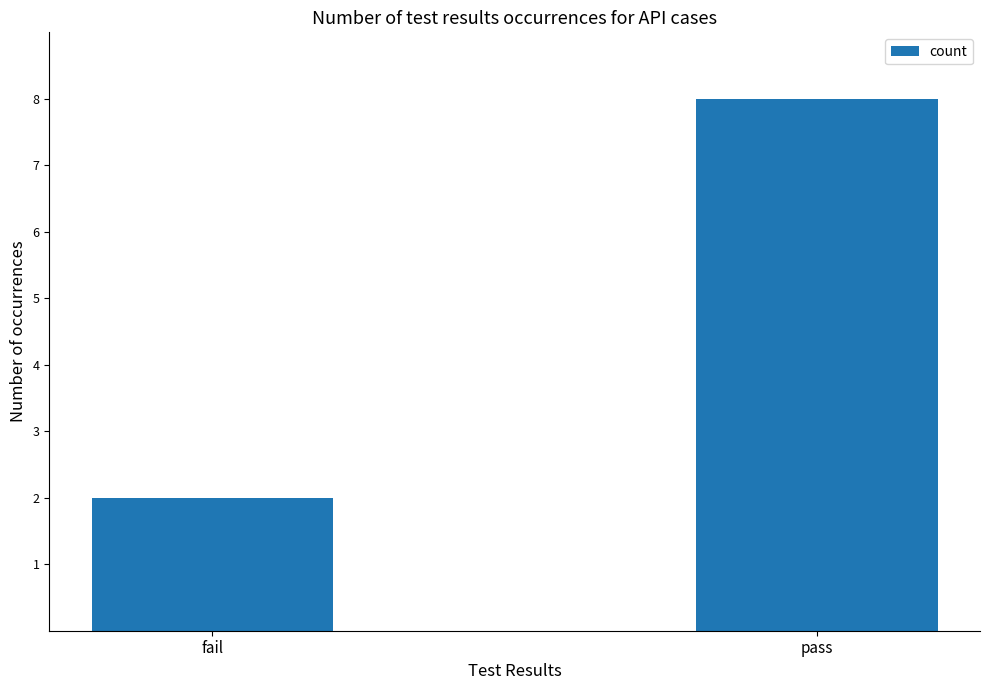

How many values are between 2 and 8?

2